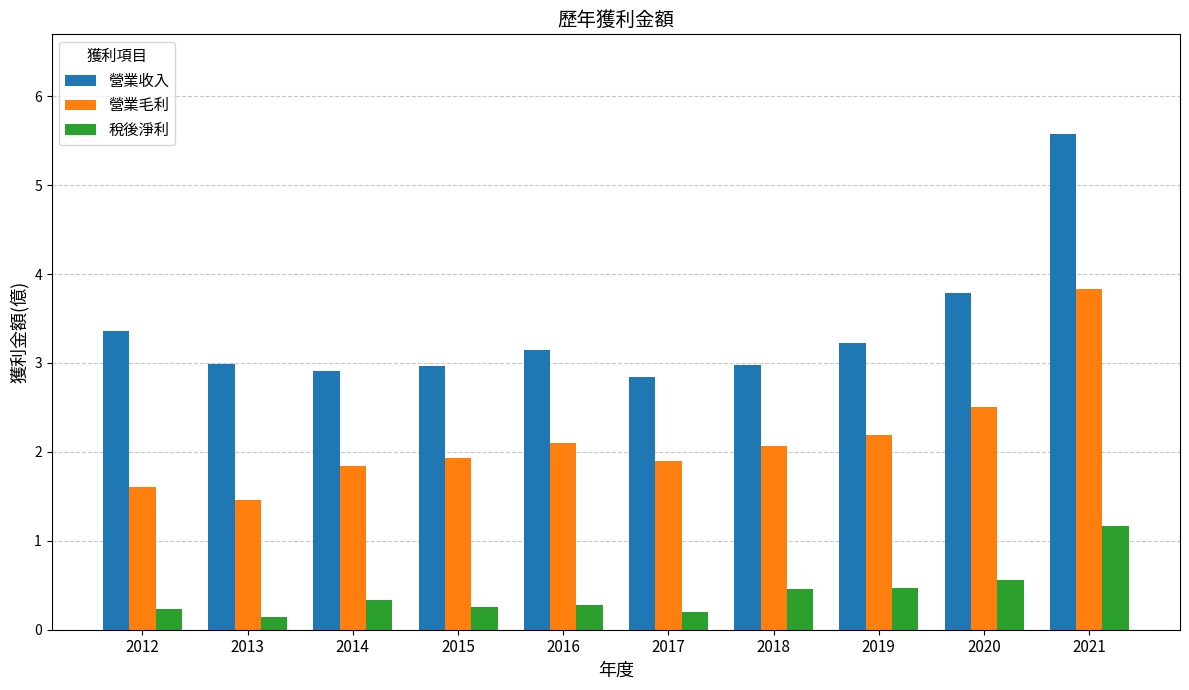

How many data points does each series have?

10